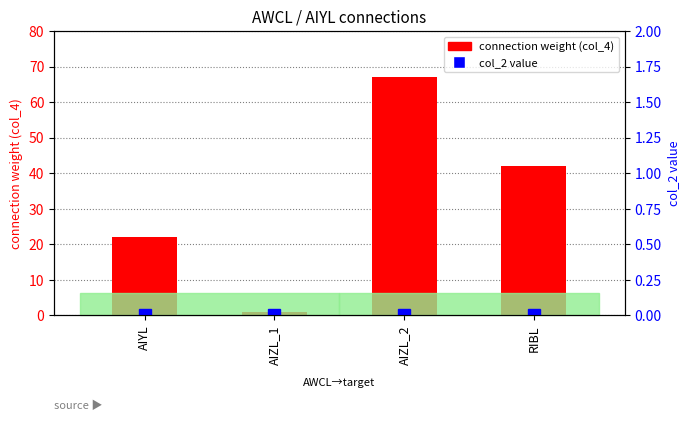

Is the value of col_2 value at AIZL_1 greater than the value of connection weight (col_4) at AIZL_2?

No